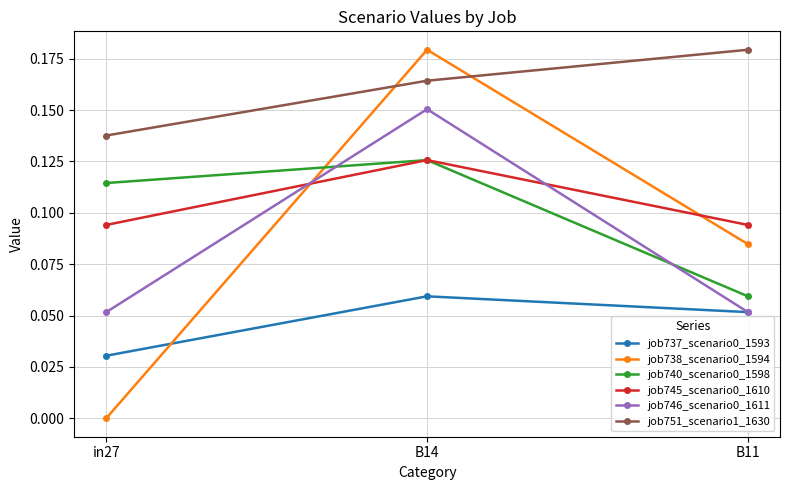

What is the label of the 3rd point from the left?

B11